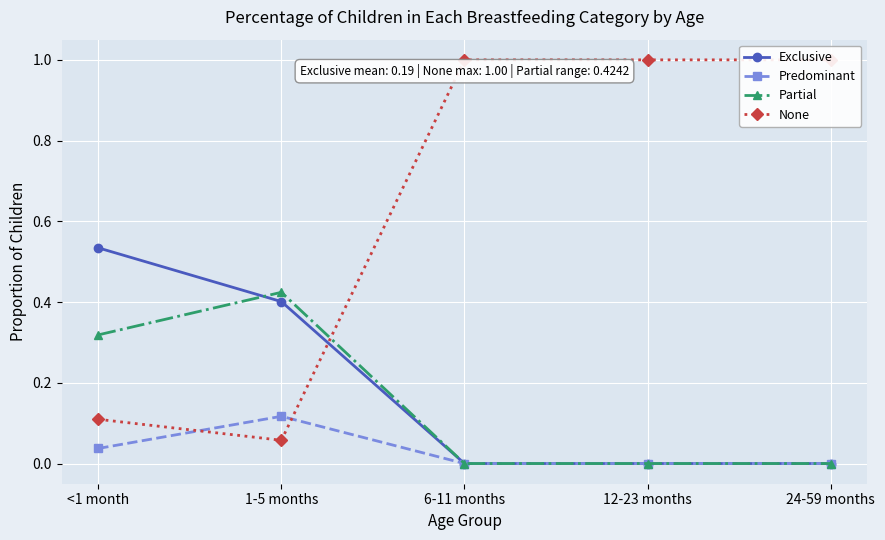

Which category has the lowest value across all series?

6-11 months